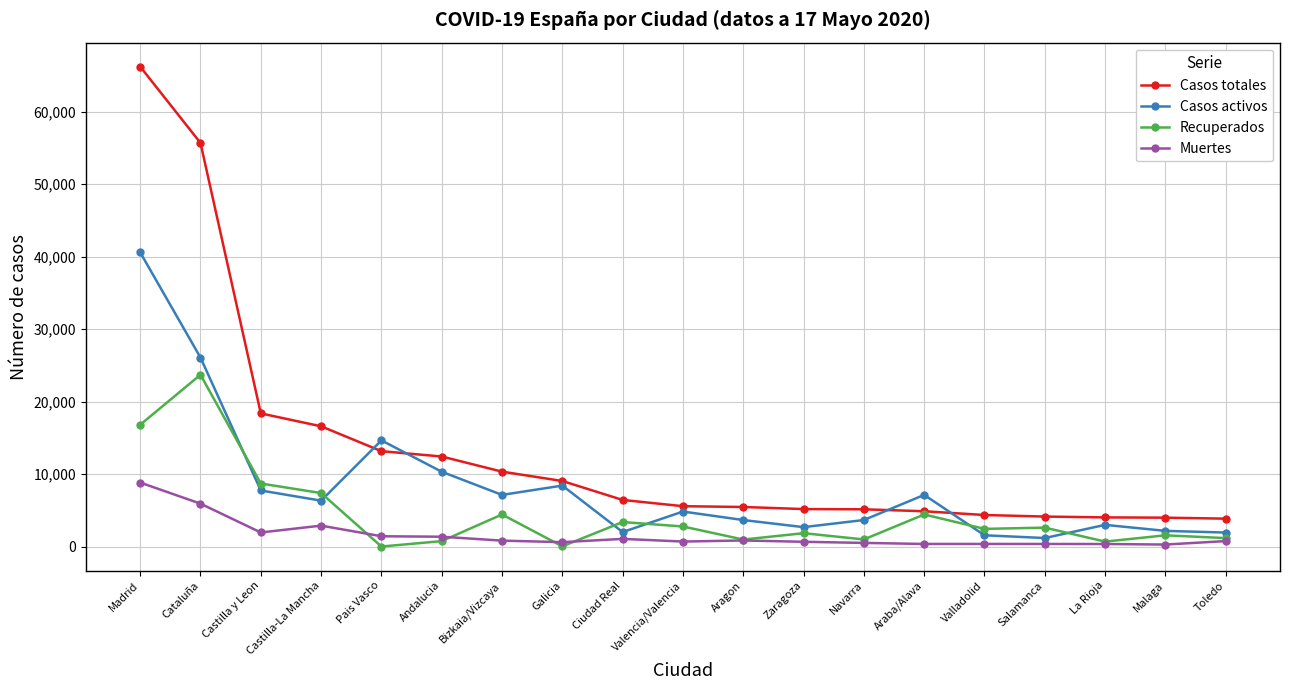

What is the label of the 3rd point from the left?

Castilla y Leon